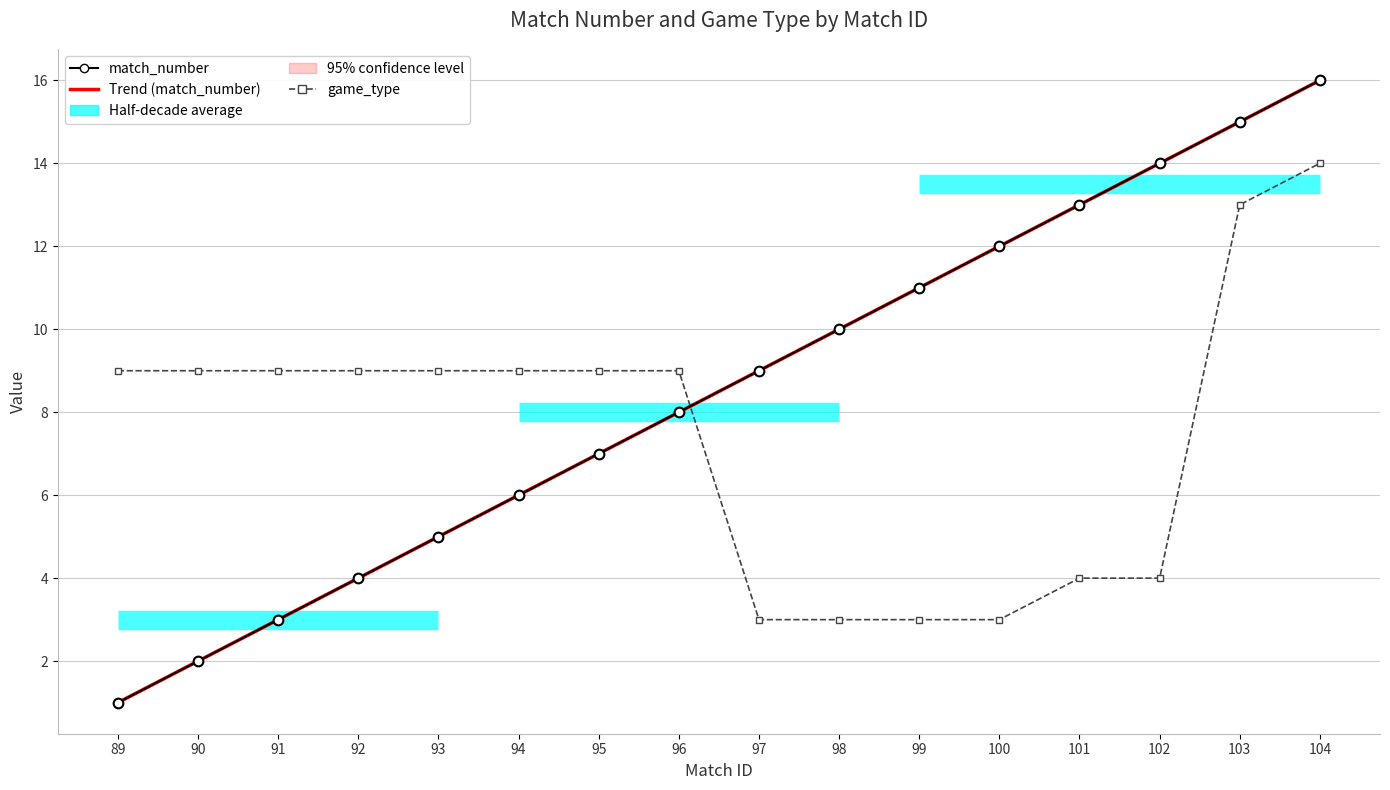

How many series are shown in this chart?

3